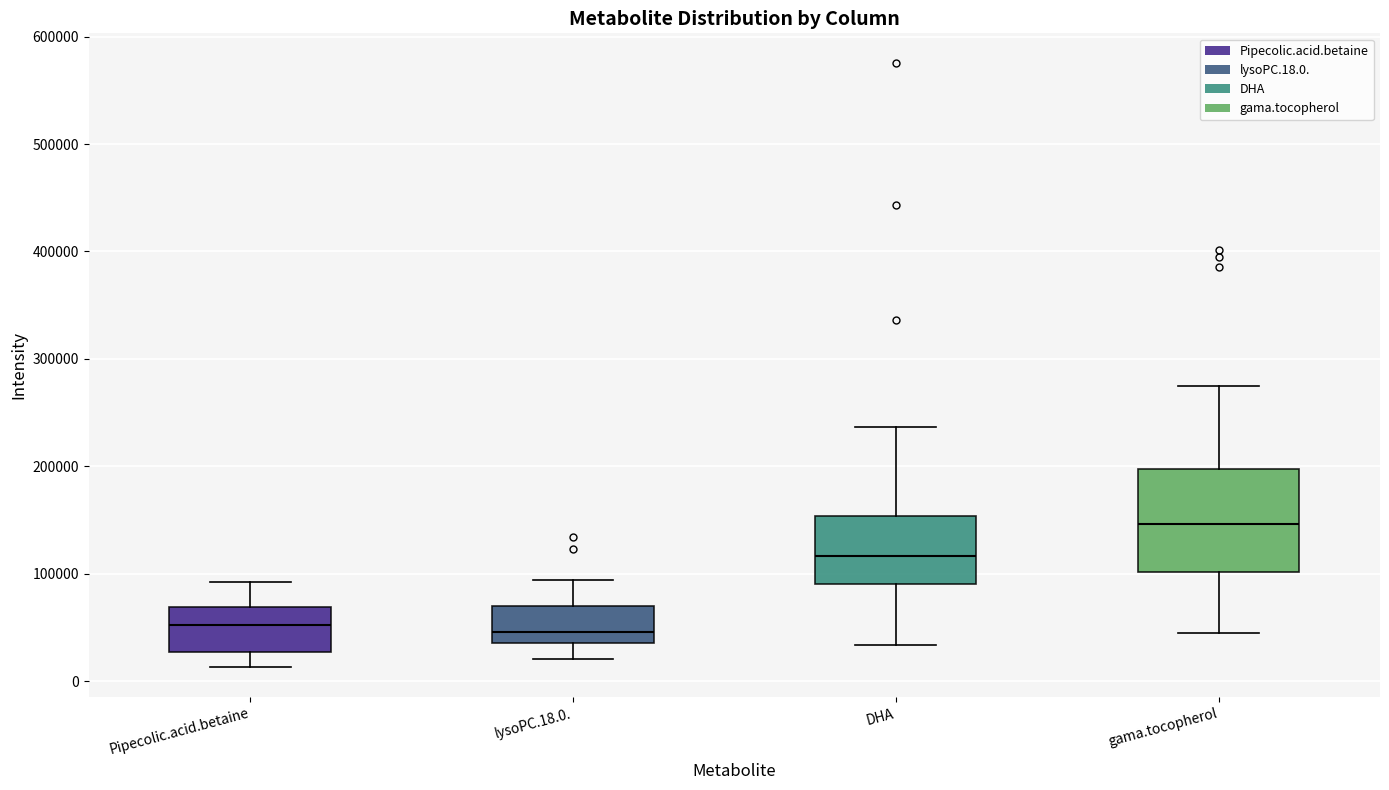

Where is the lower edge of the box for Pipecolic.acid.betaine on the y-axis? The values are not printed on the chart, so give them approximately, as read against the axis.

30000